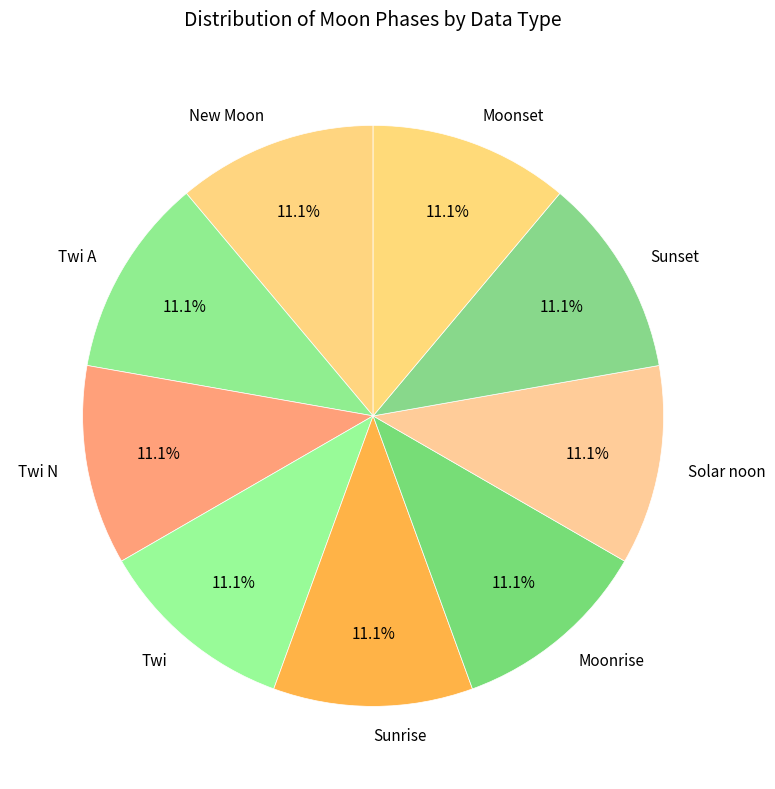

What portion of the pie excludes Twi N?

88.9%